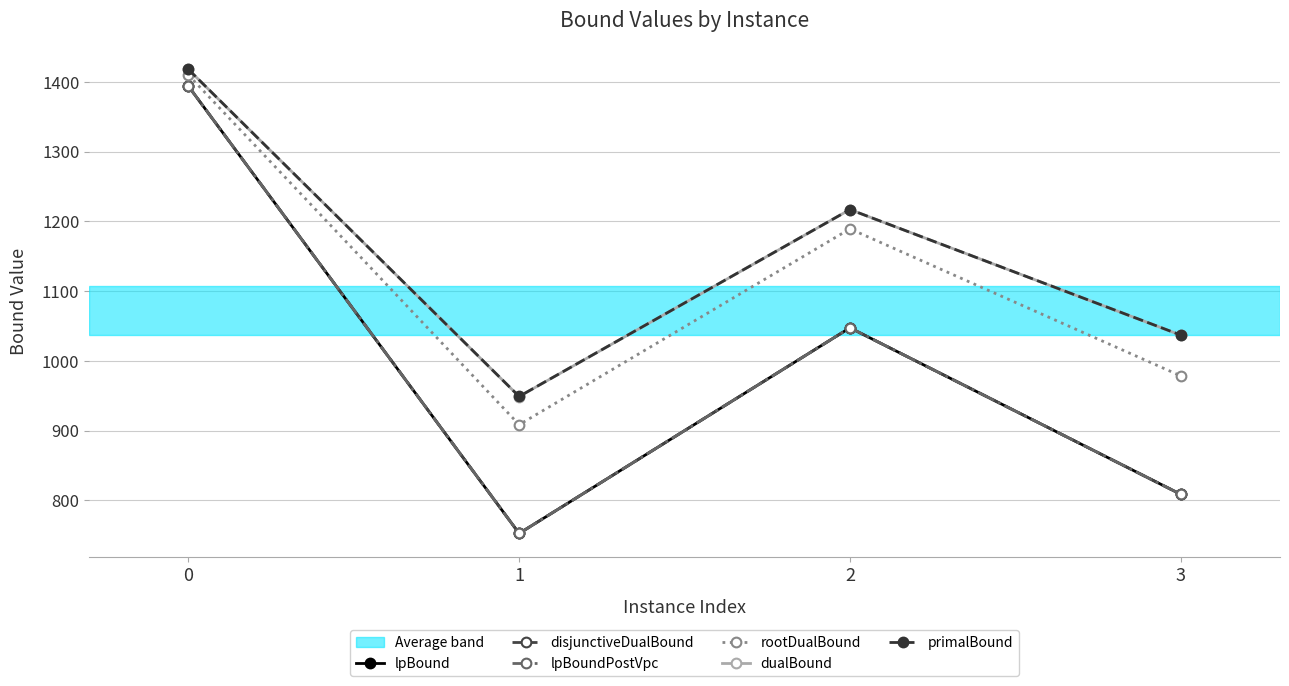

What is the minimum value shown in the chart?

752.6